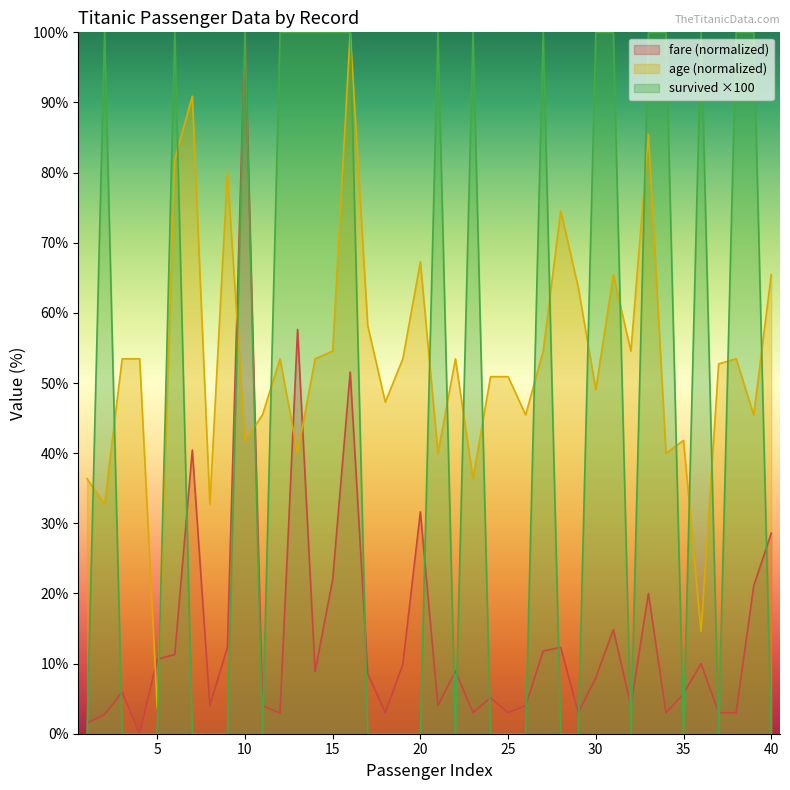

What is the value of the avg_fare point at the 6th from the left?

11.3